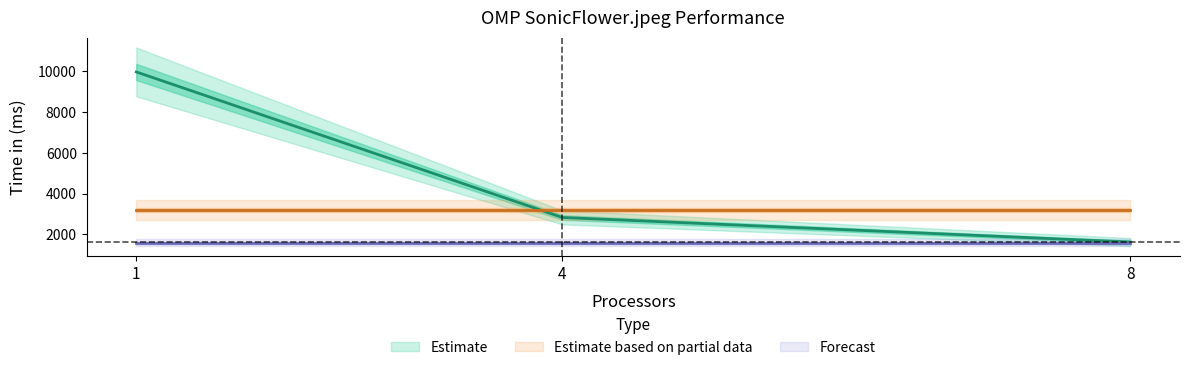

The value of col_4 at 4 is 1.8. True or false?

False